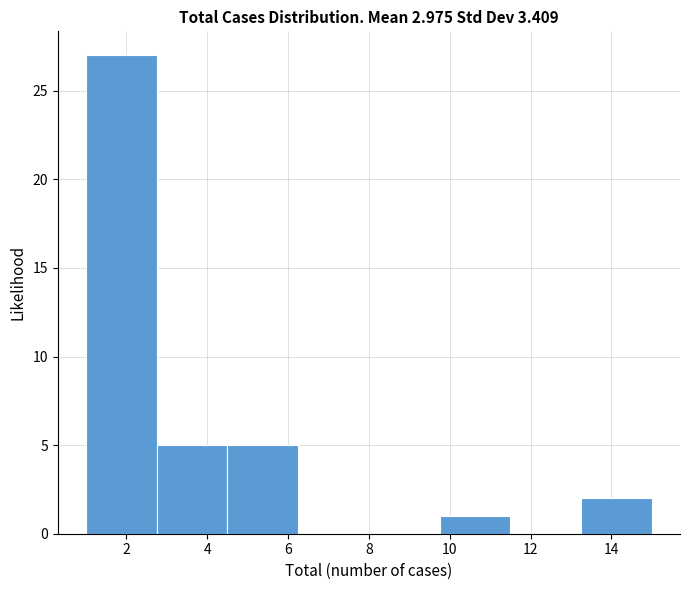

Reading left to right, transcribe this chart: for each bar, give the range it covers on the x-axis and its height. Neither the bar edges nor the heights are printed on the chart, so give them approximately, as read against the axes.

1.00 to 2.75: 27
2.75 to 4.50: 5
4.50 to 6.25: 5
6.25 to 8.00: 0
8.00 to 9.75: 0
9.75 to 11.50: 1
11.50 to 13.25: 0
13.25 to 15.00: 2